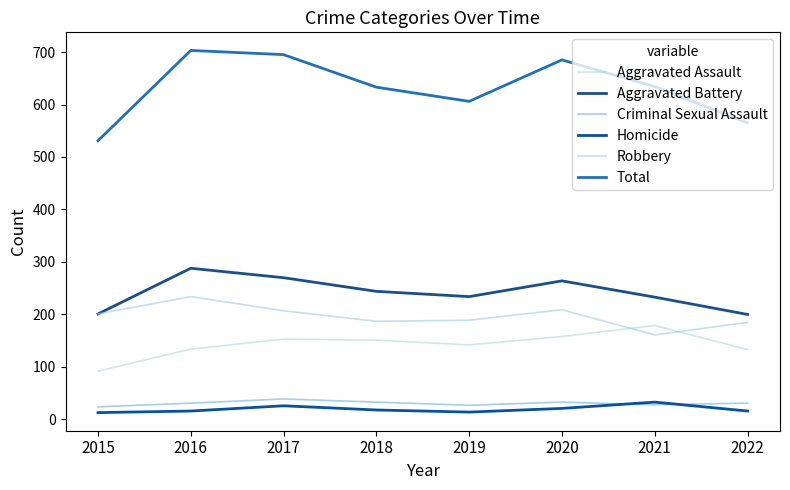

Which category has the lowest value in the Robbery series?

2021